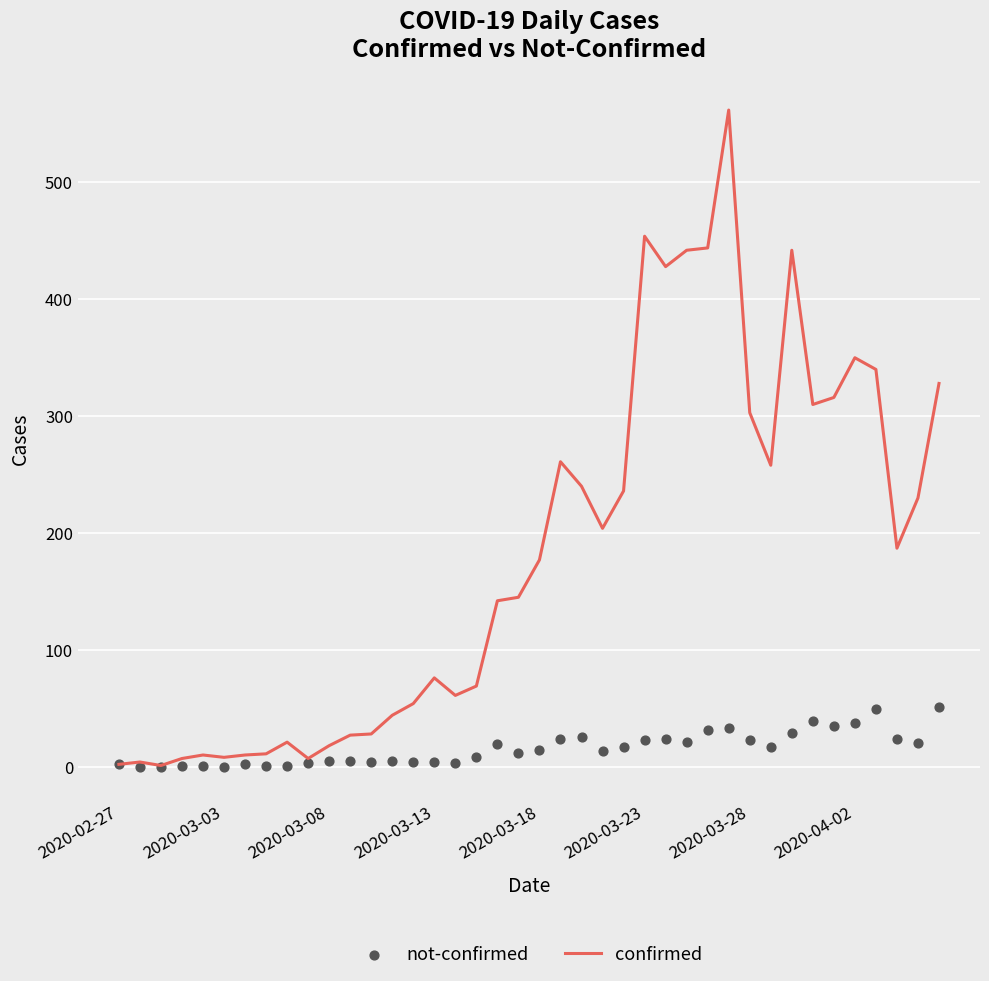

What is the total value across all series at 11?

32